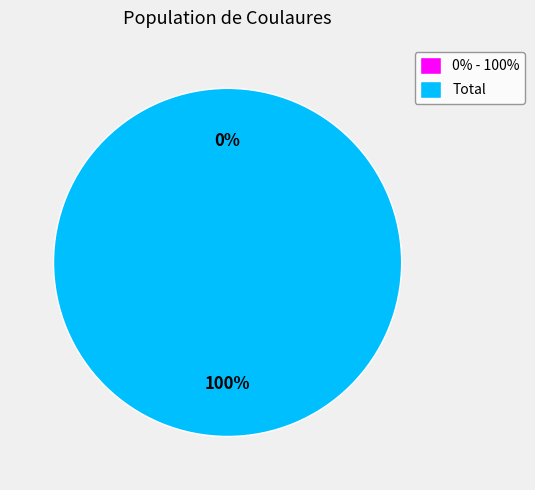

What is the change in value from 0% - 100% to Total?

+1